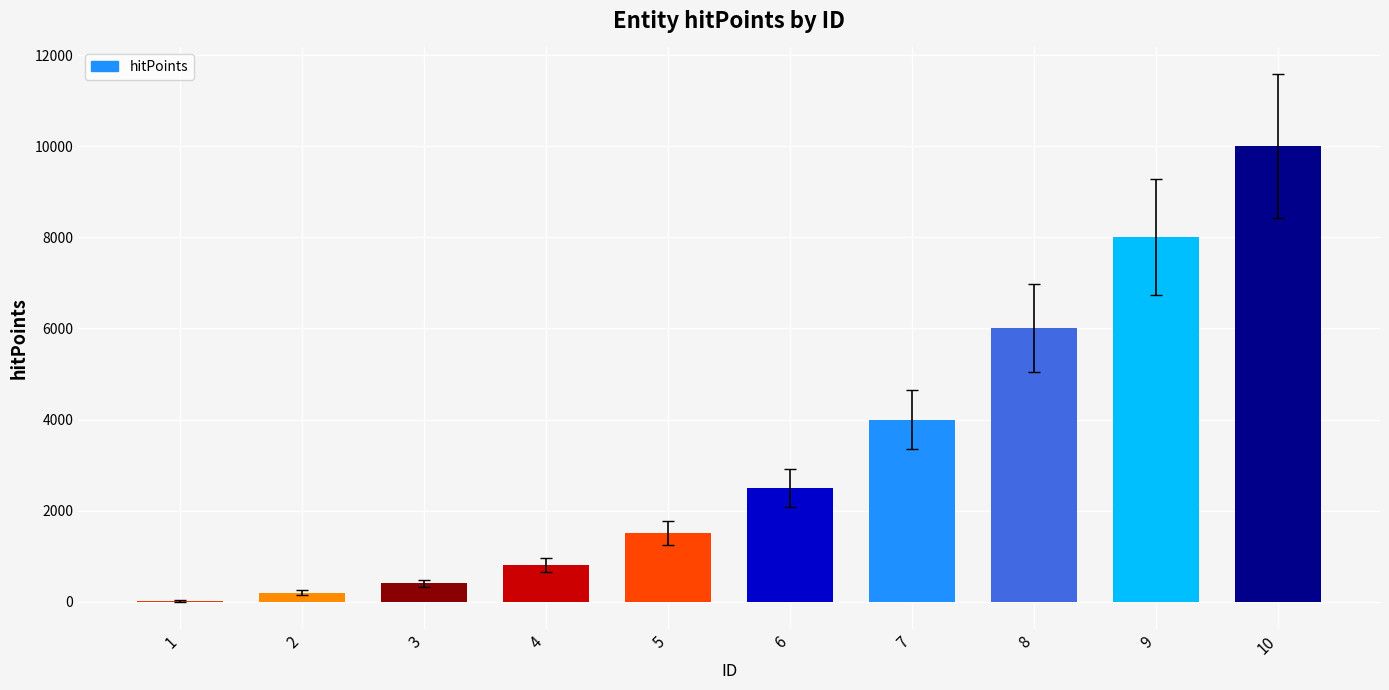

Which has a higher value, 2 or 4?

4